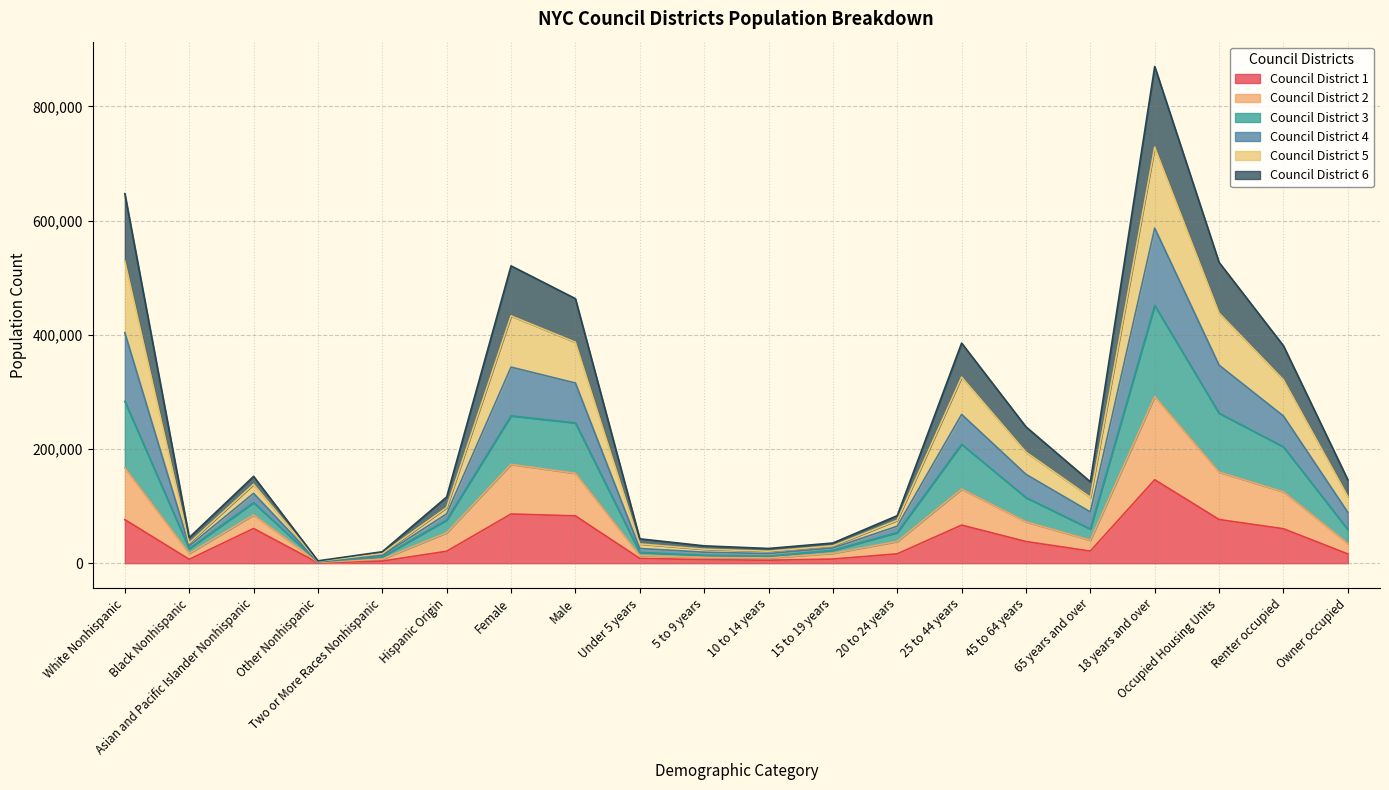

The value of Council District 1 at Asian and Pacific Islander Nonhispanic is 60776. True or false?

True